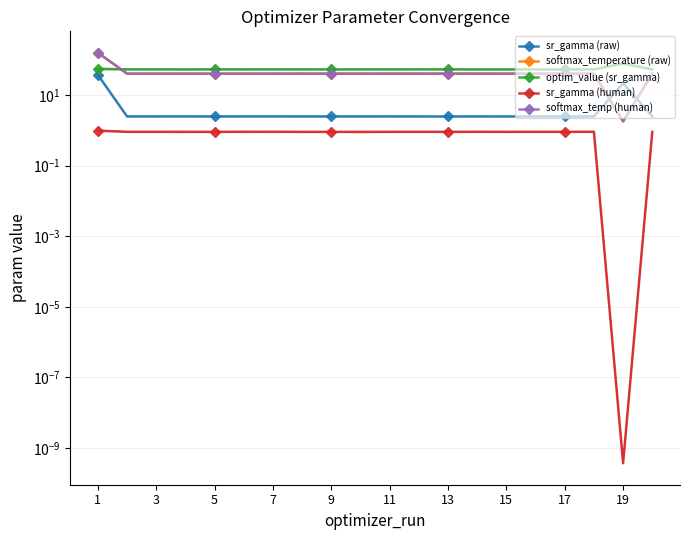

True or false: sr_gamma (raw) and softmax_temp (human) cross at least once.

True